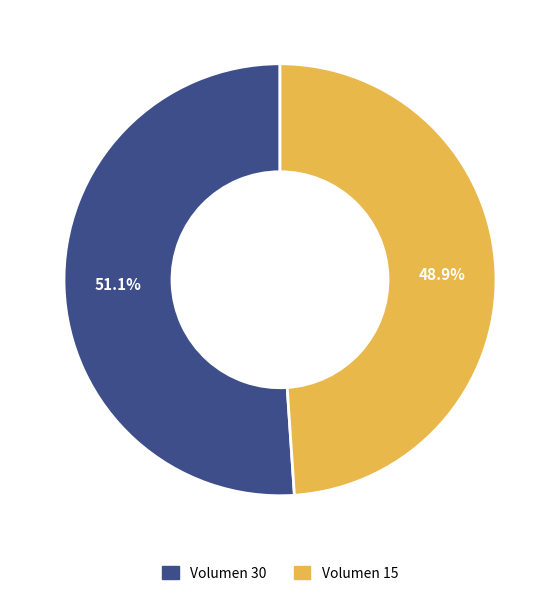

Does any single category account for the majority?

Yes